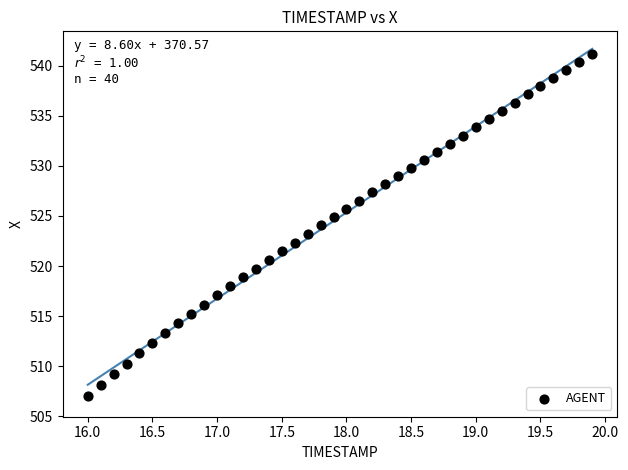

What is the range of Y values (max minus min)?

34.2